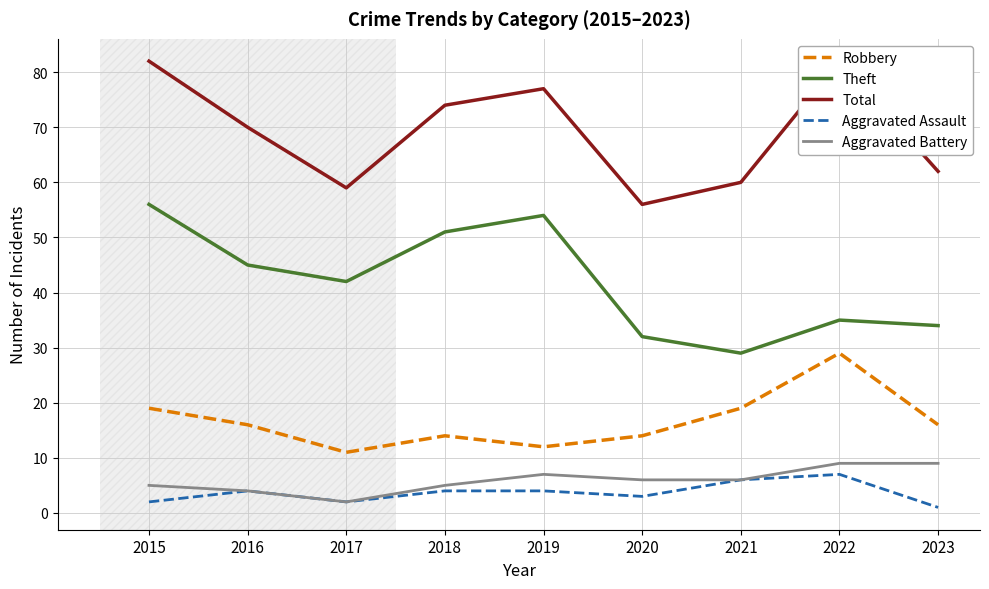

How many values in the Robbery series exceed 16?

3